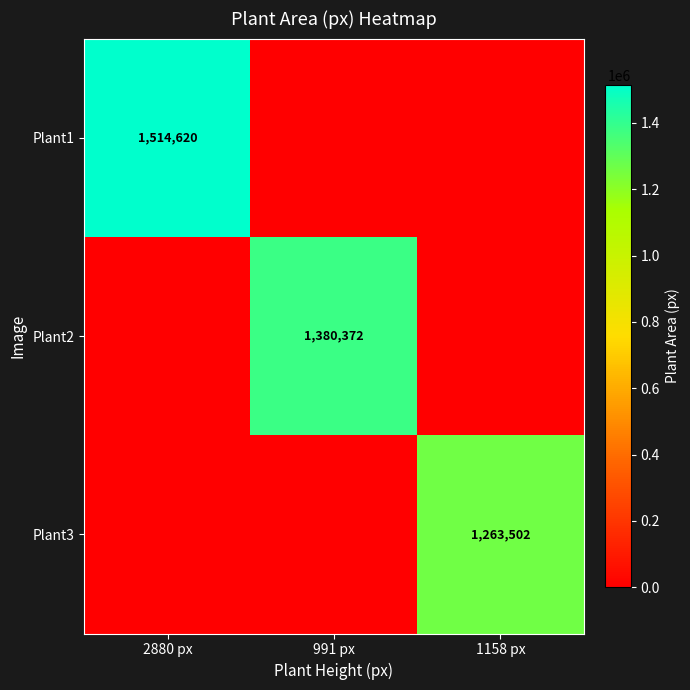

Is it true that Plant3 equals 2072354 at 1158 px?

False